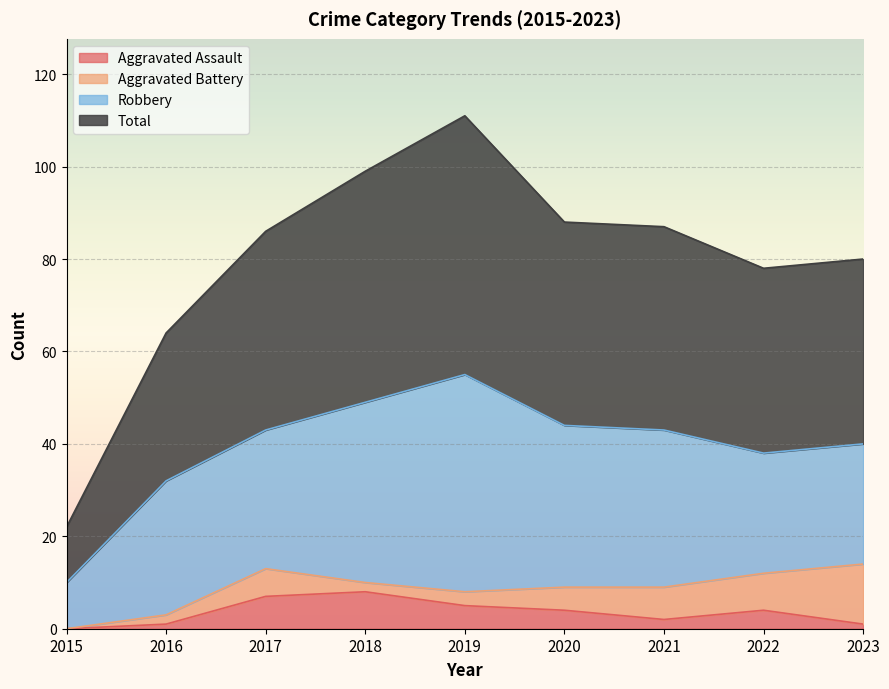

Rank the categories by Aggravated Assault value from highest to lowest.

2018, 2017, 2019, 2020, 2022, 2021, 2016, 2023, 2015